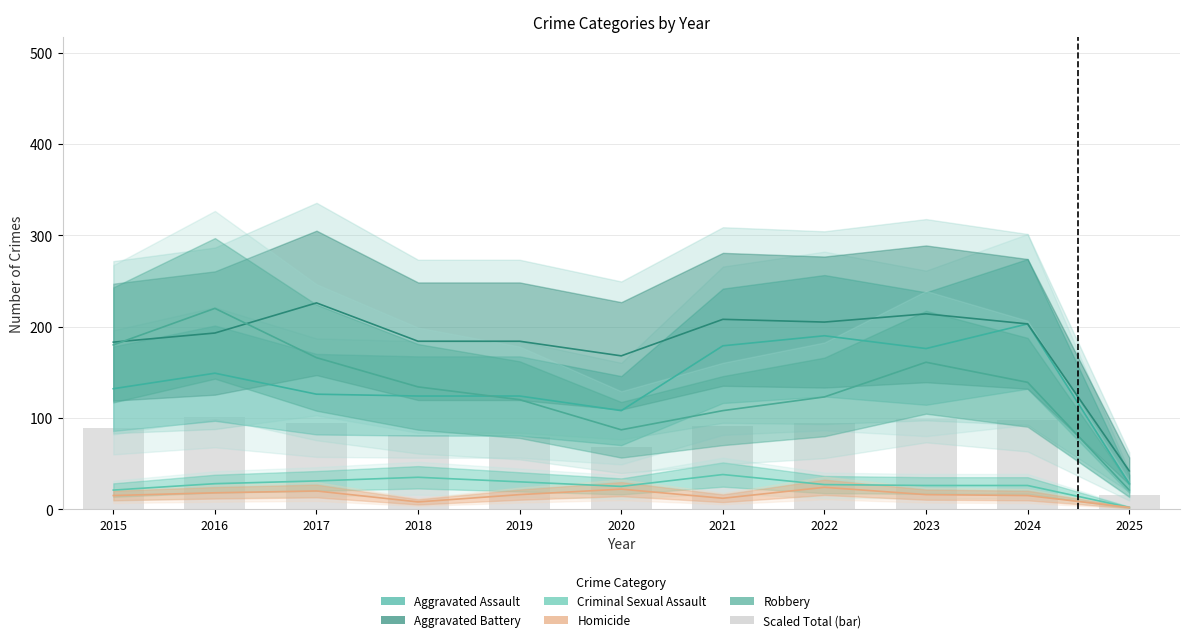

What is the spread (max minus min) of values at 2017?

206.0